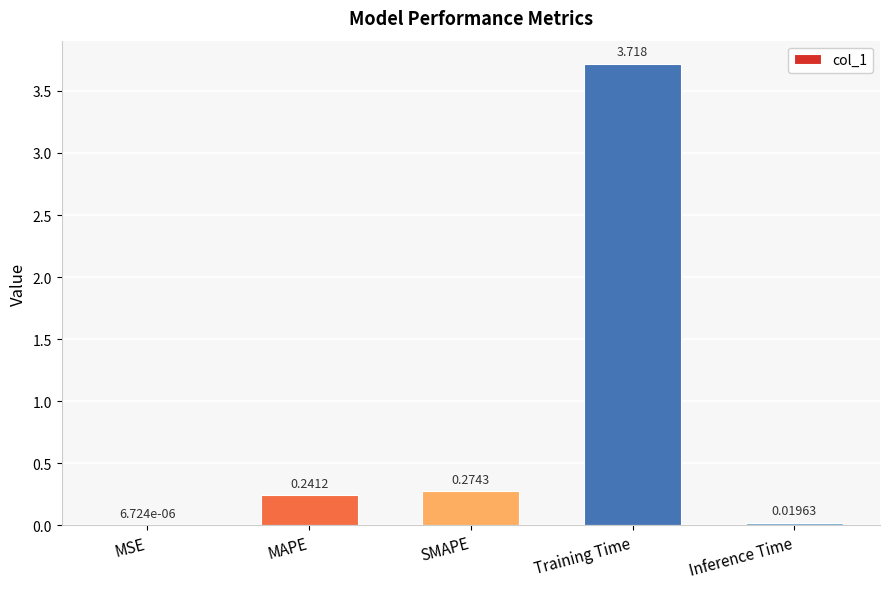

What is the change in value from MAPE to Training Time?

+3.5